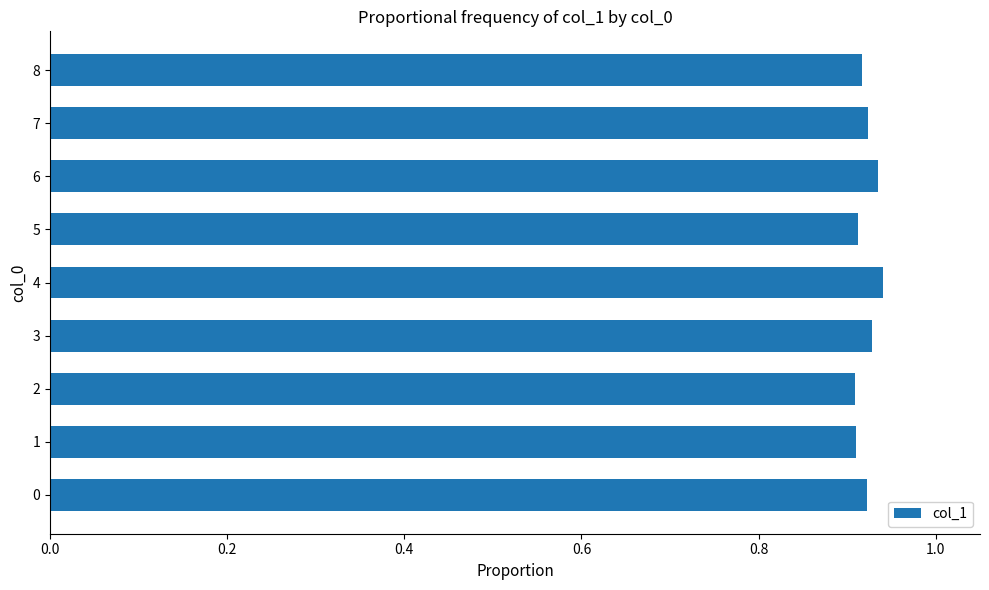

What is the sum of the values at 4 and 6?

1.9